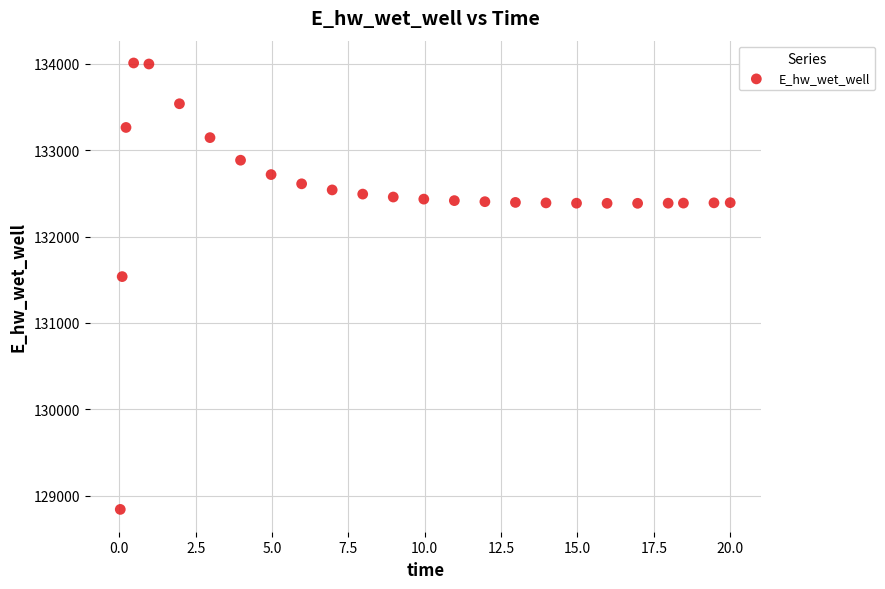

What Y value in the scatter plot is closest to 131426?

131537.2